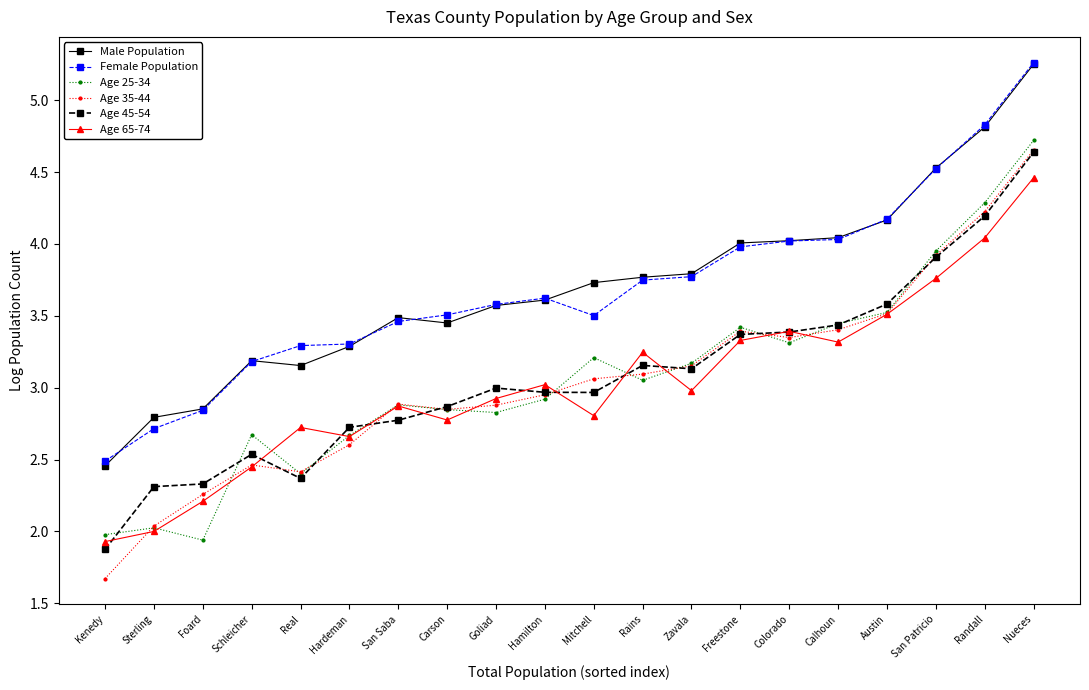

The value of Age 65-74 at San Saba is 2.9. True or false?

True